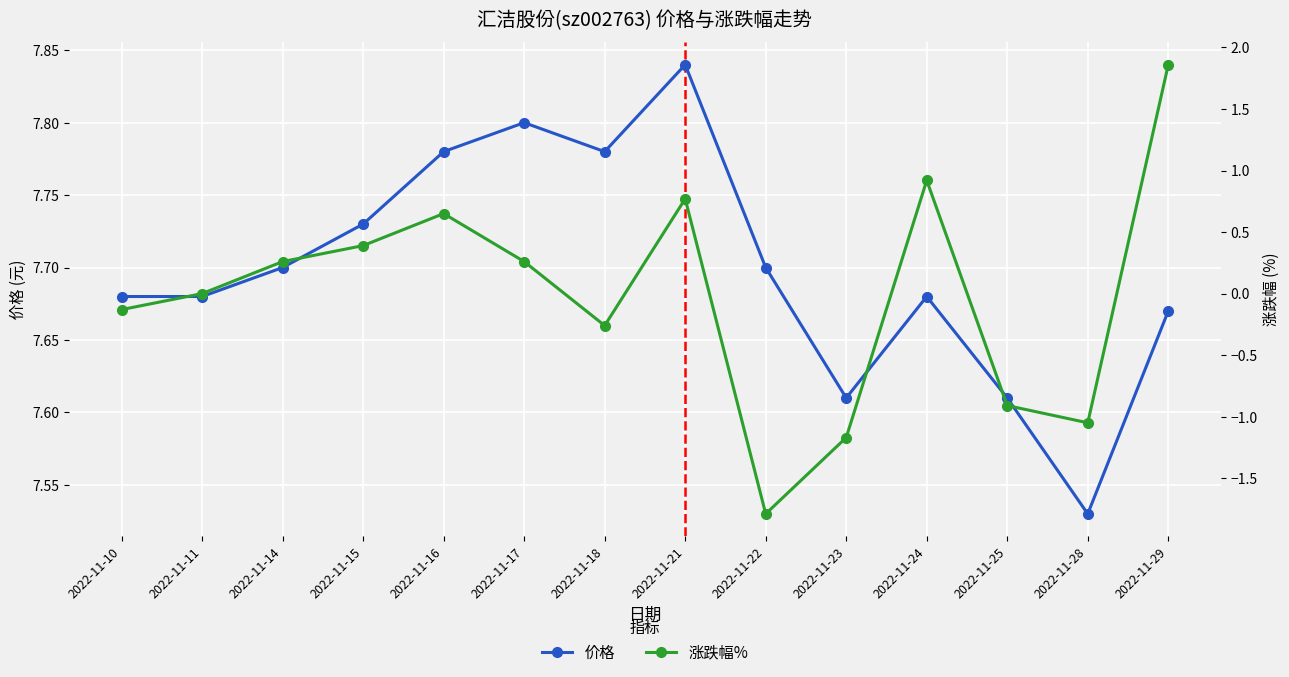

How many interior local valleys does the 价格 series have?

3